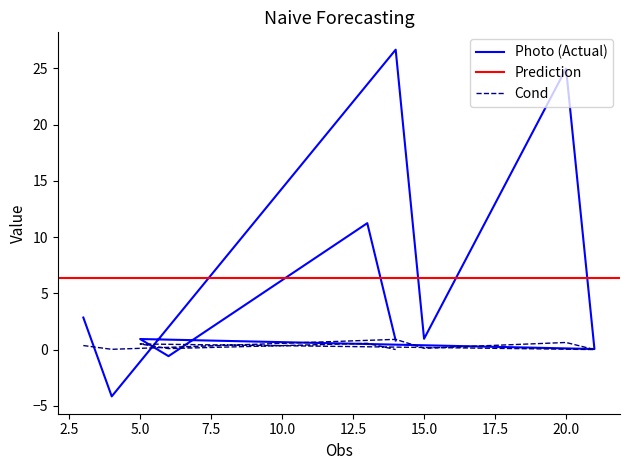

What is the difference between the Cond values at 14 and 6?

0.1